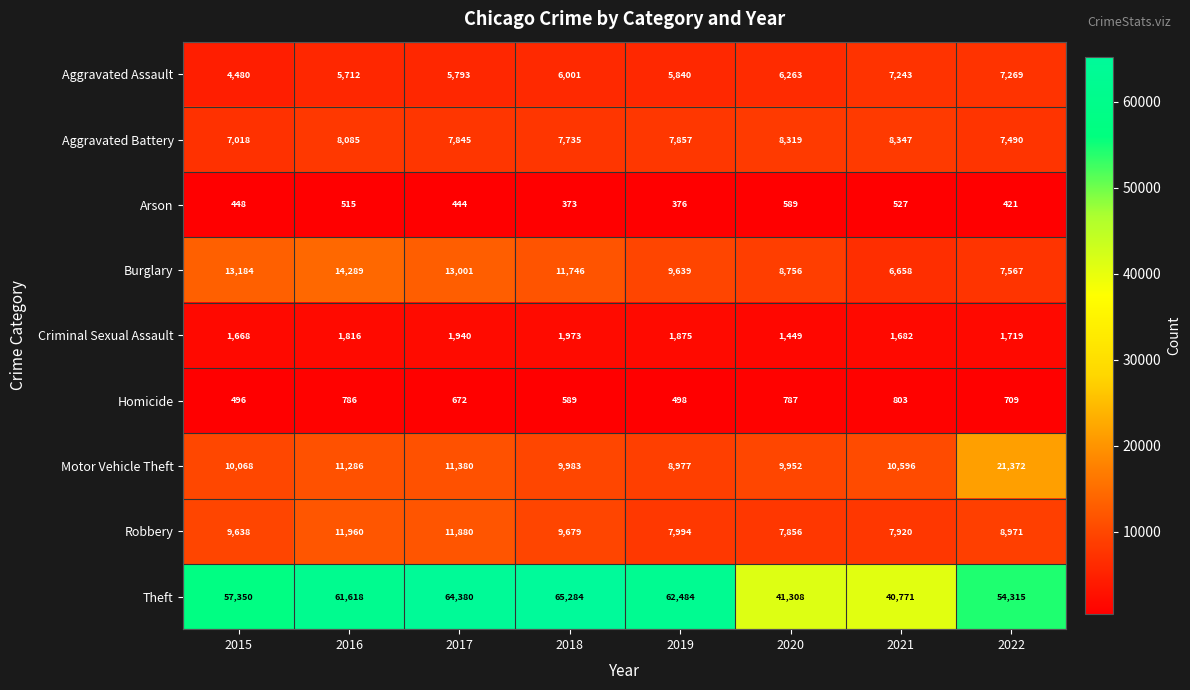

What is the spread (max minus min) of values at 2019?

62108